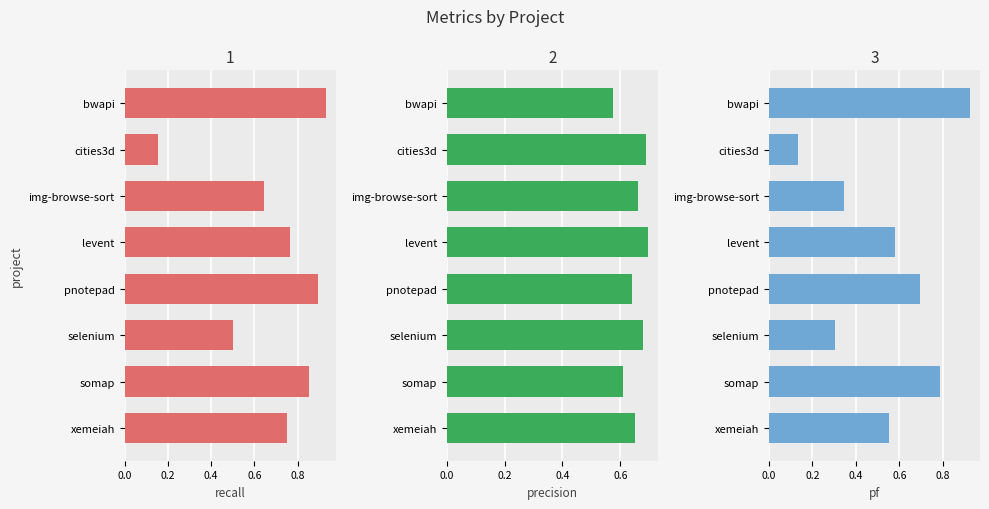

List the series in order of their peak value, lowest first.

precision, pf, recall